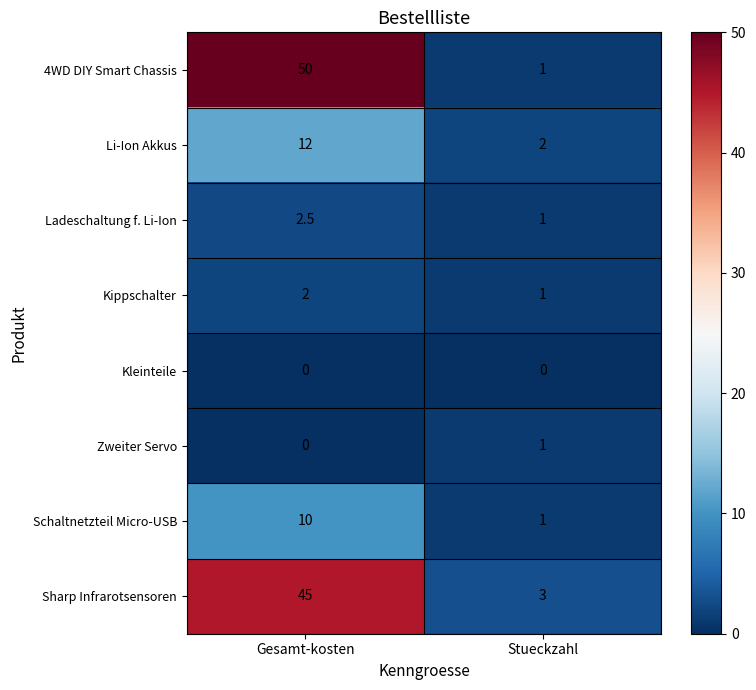

What value does the Schaltnetzteil Micro-USB series have at Stueckzahl?

1.0